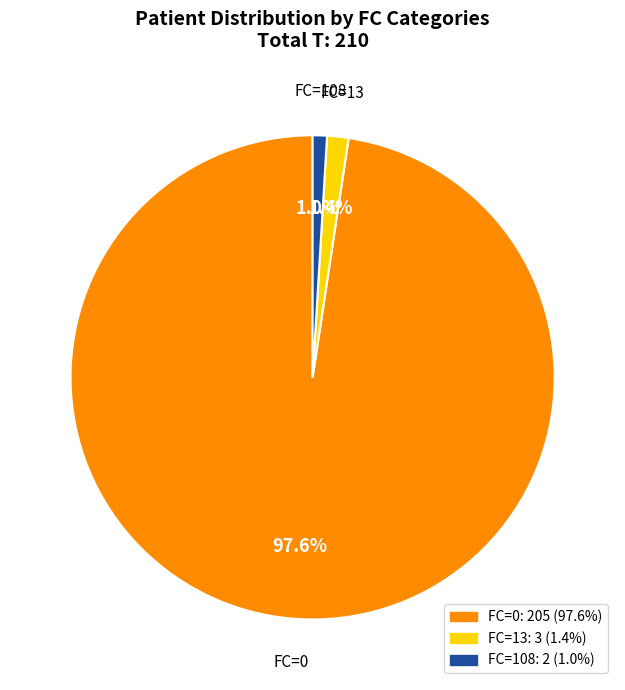

How many slices are in this pie chart?

3